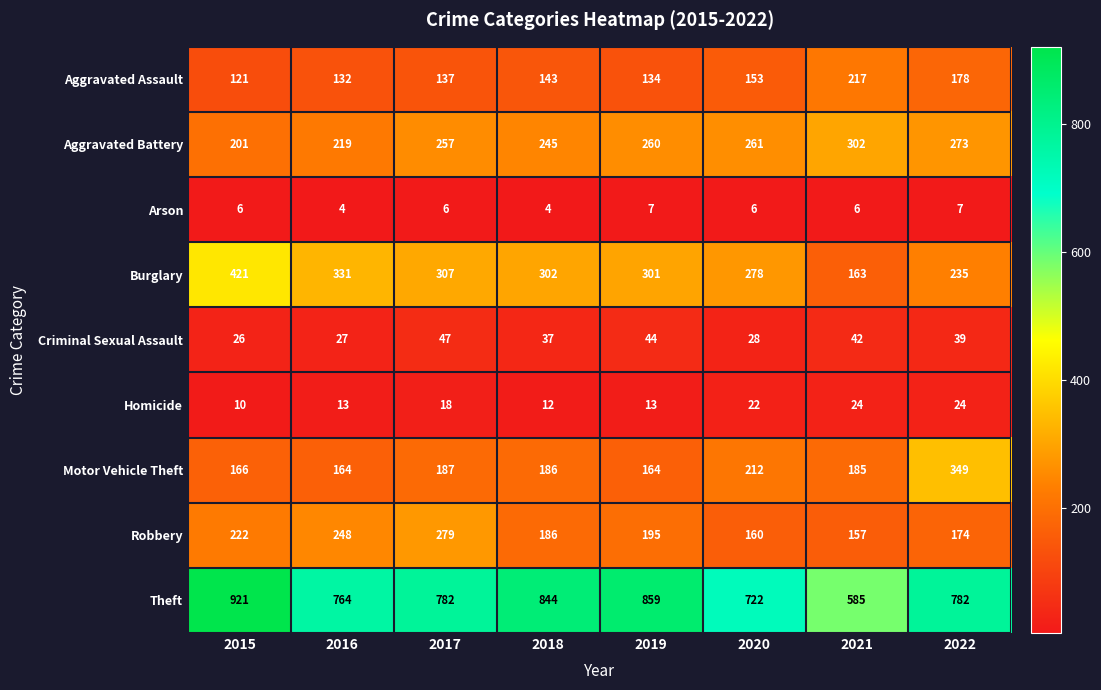

What is the difference between the second highest and minimum values in the Aggravated Assault series?

57